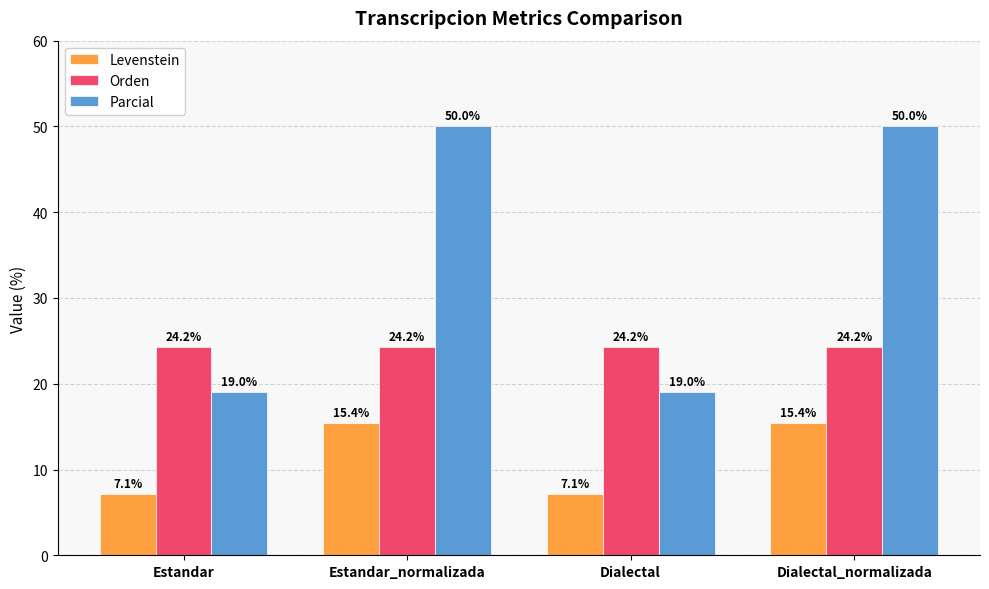

What is the sum of all Orden values?

97.0